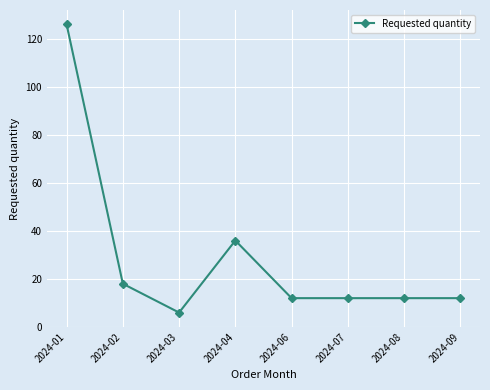

The value at 2024-09 is 12. True or false?

True